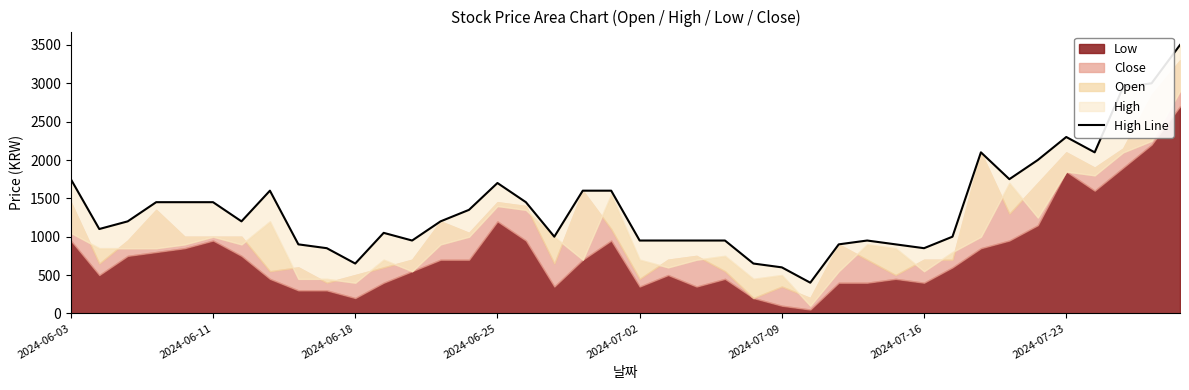

What is the difference between the maximum and minimum values?

3100